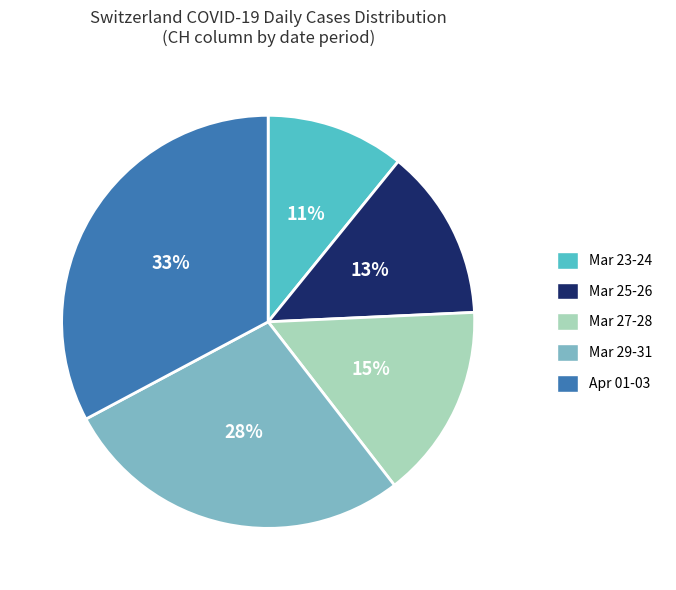

Do Mar 25-26 and Apr 01-03 together represent more than half of the pie?

No